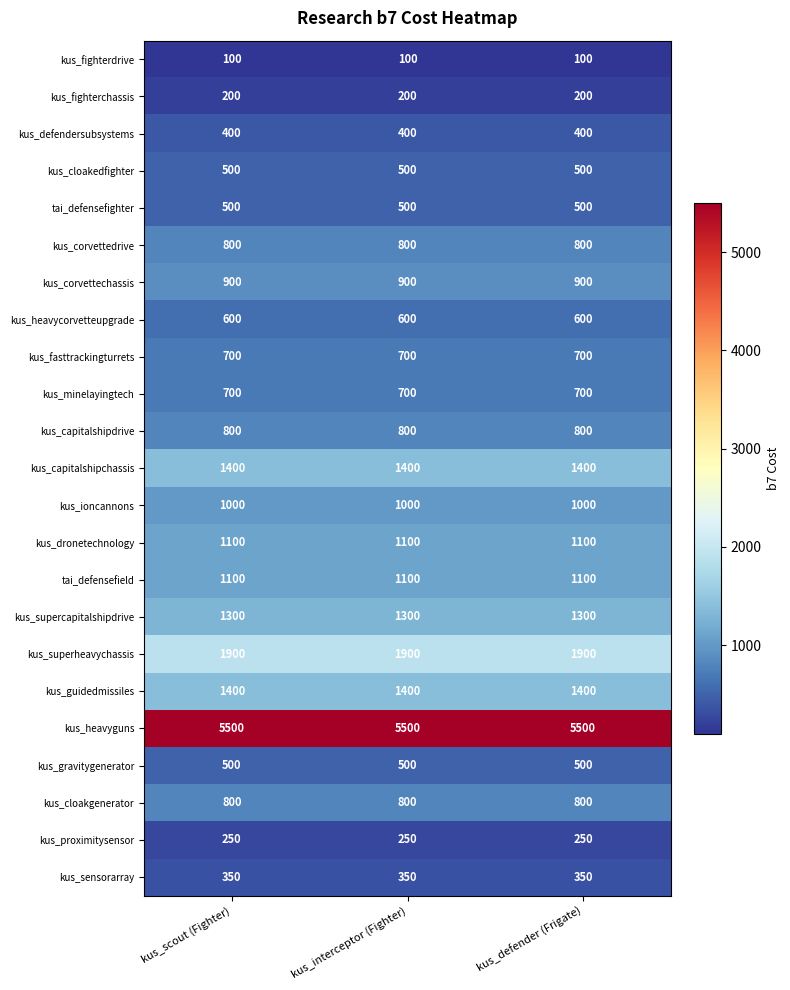

What is the spread (max minus min) of values at kus_interceptor (Fighter)?

5400